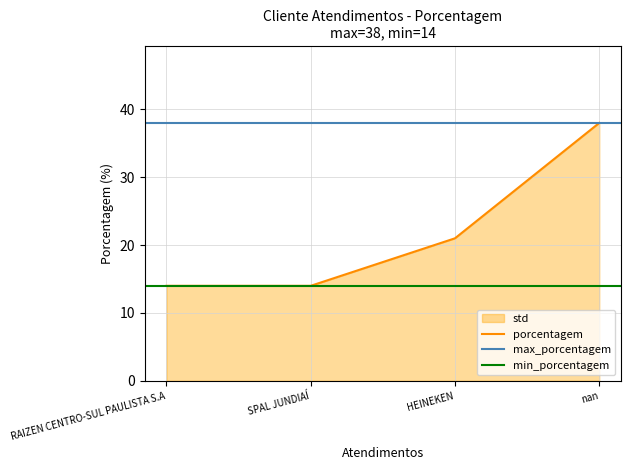

What is the change in value from nan to RAIZEN CENTRO-SUL PAULISTA S.A?

-24